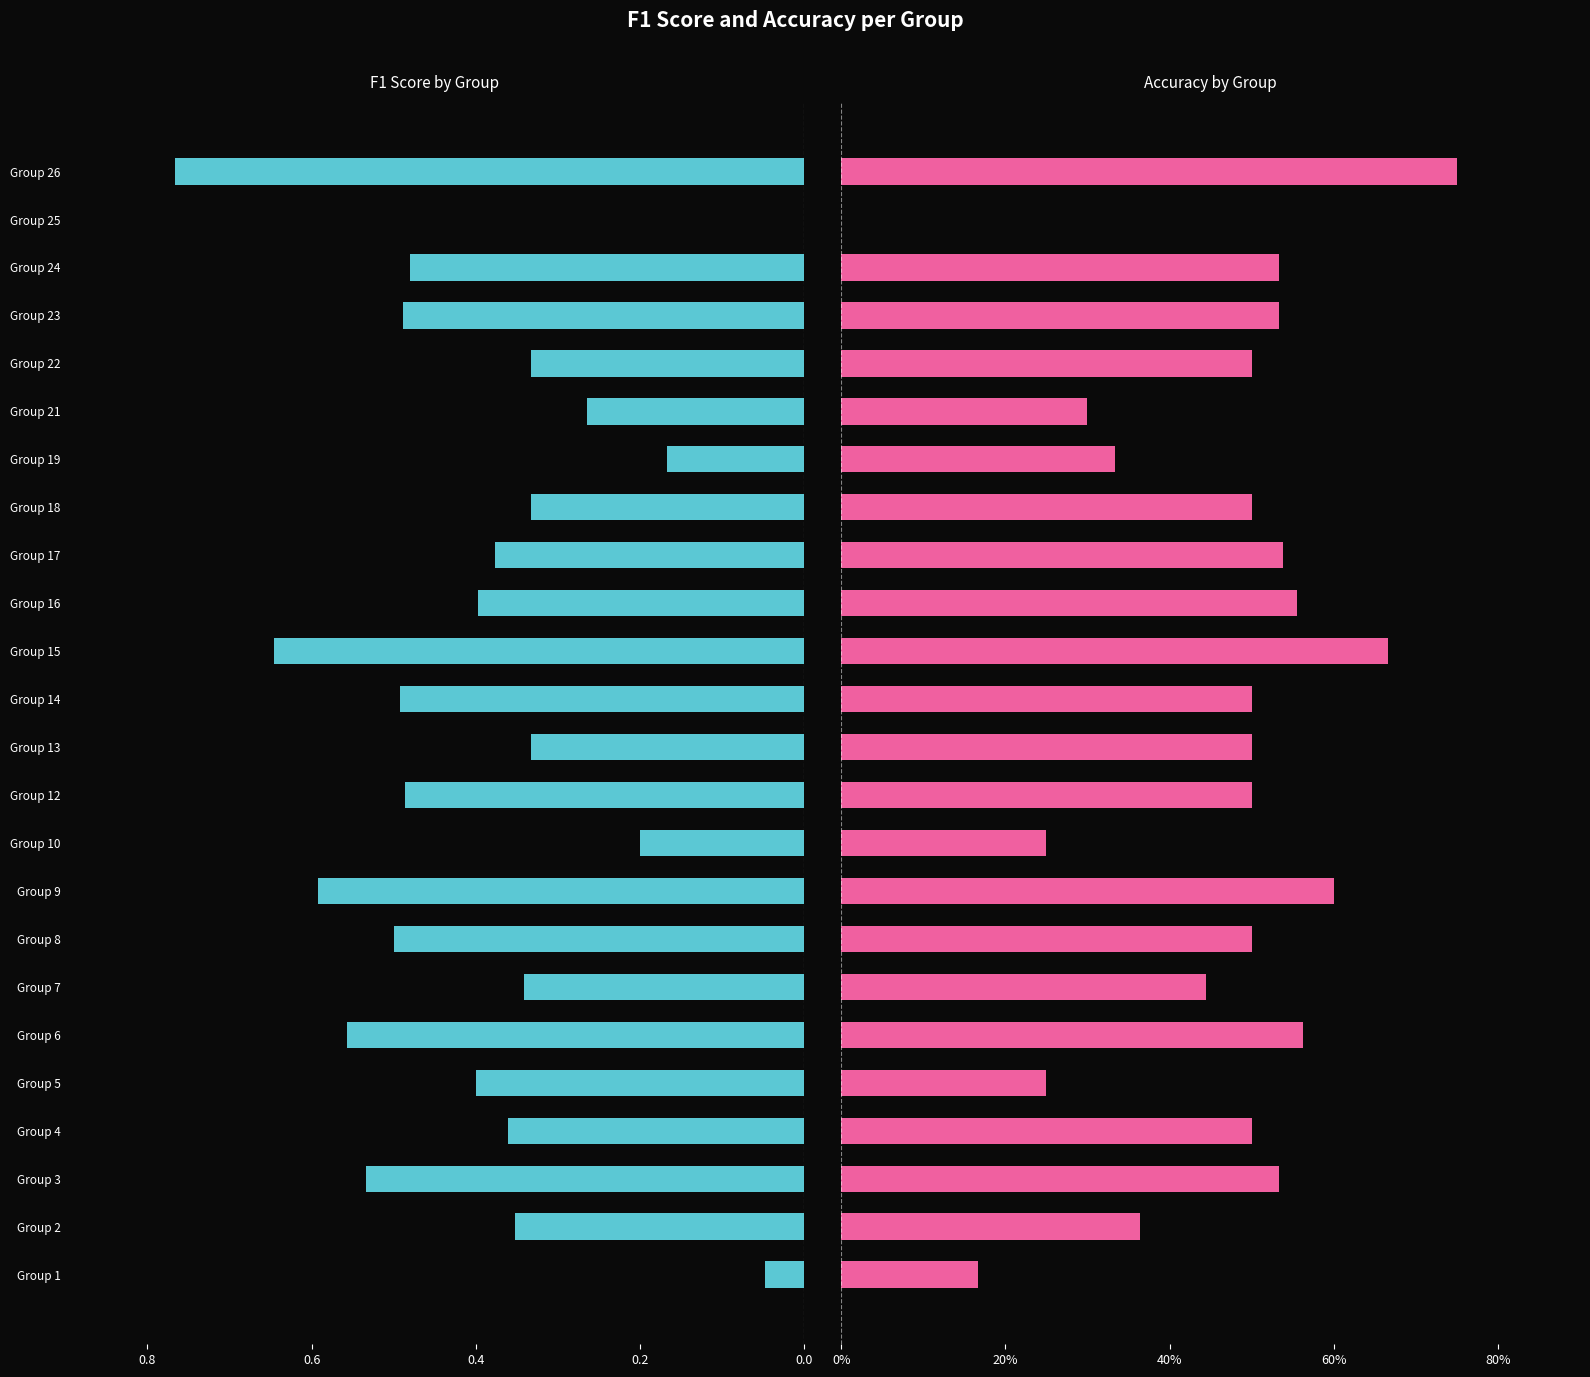

What is the maximum value shown in the chart?

0.8